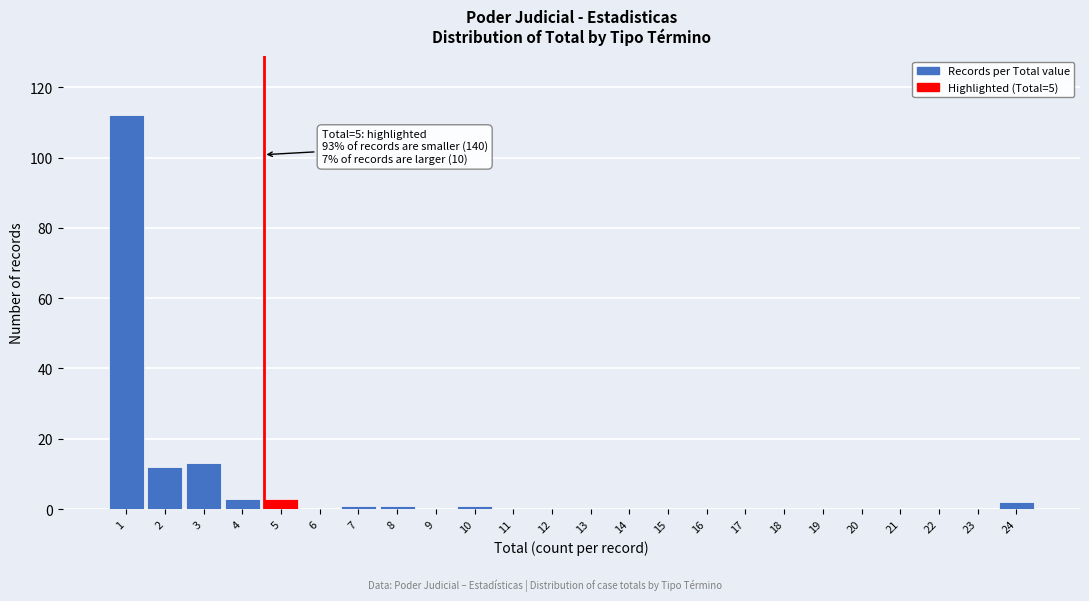

Reading left to right, list all the values displayed in this chart.

1=112	2=12	3=13	4=3	5=3	6=0	7=1	8=1	9=0	10=1	11=0	12=0	13=0	14=0	15=0	16=0	17=0	18=0	19=0	20=0	21=0	22=0	23=0	24=2